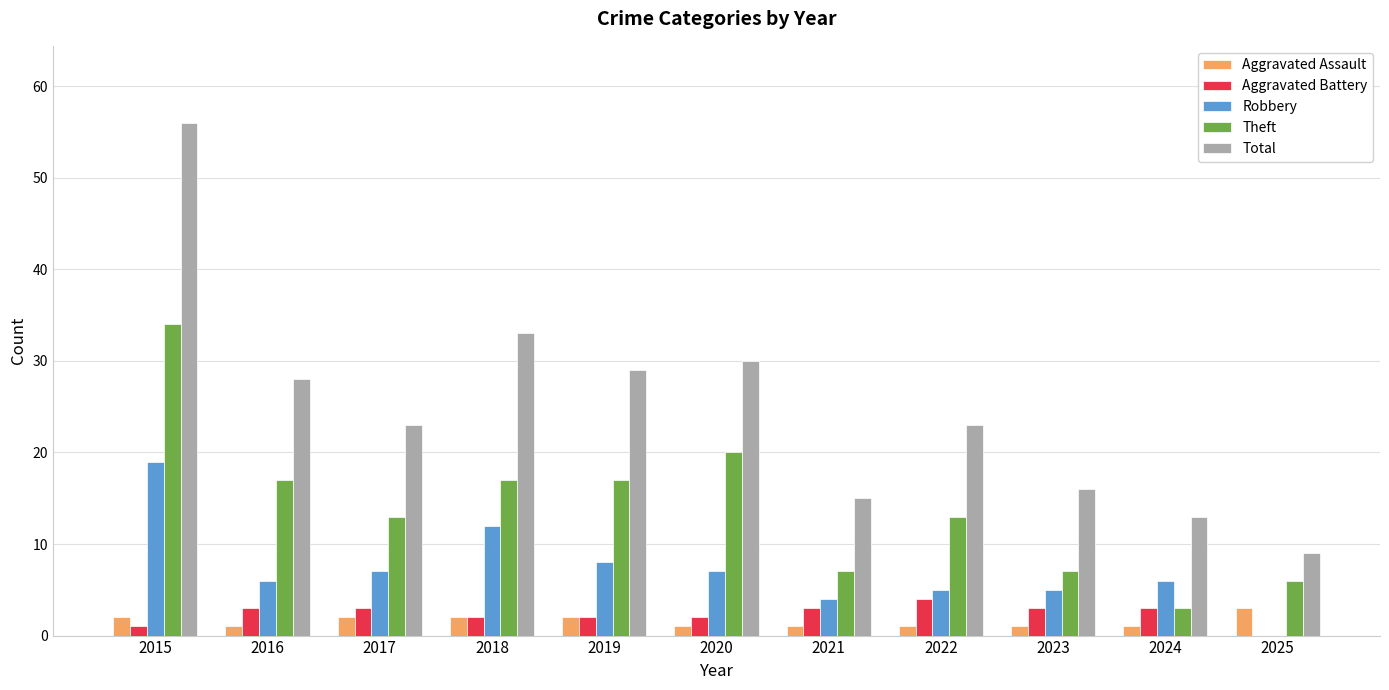

How many categories are shown in the chart?

11